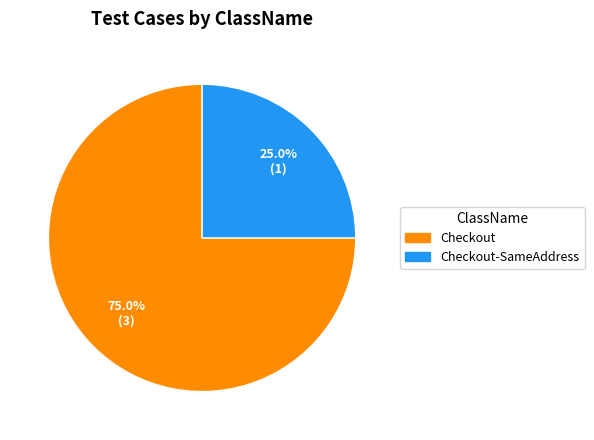

Does any single category account for the majority?

Yes